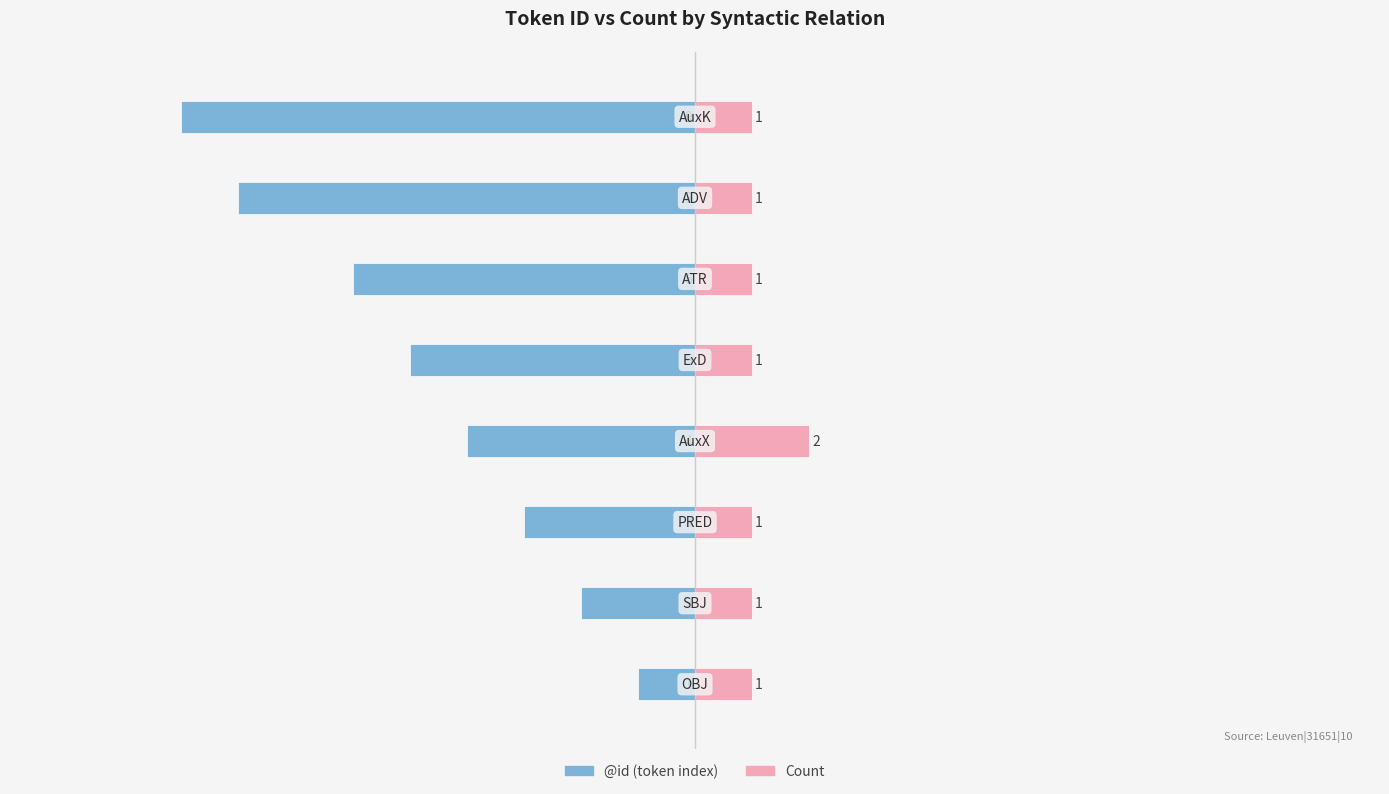

Which series changed the most between 0 and 3?

@id (token index)